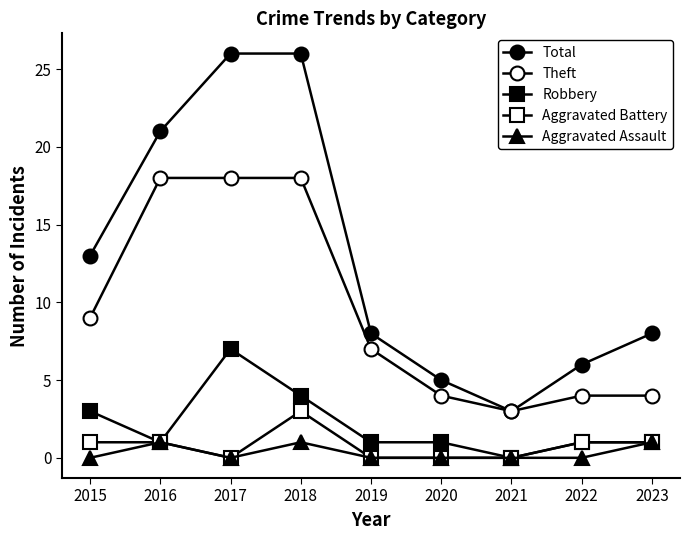

What is the total value across all series at 2015?

26